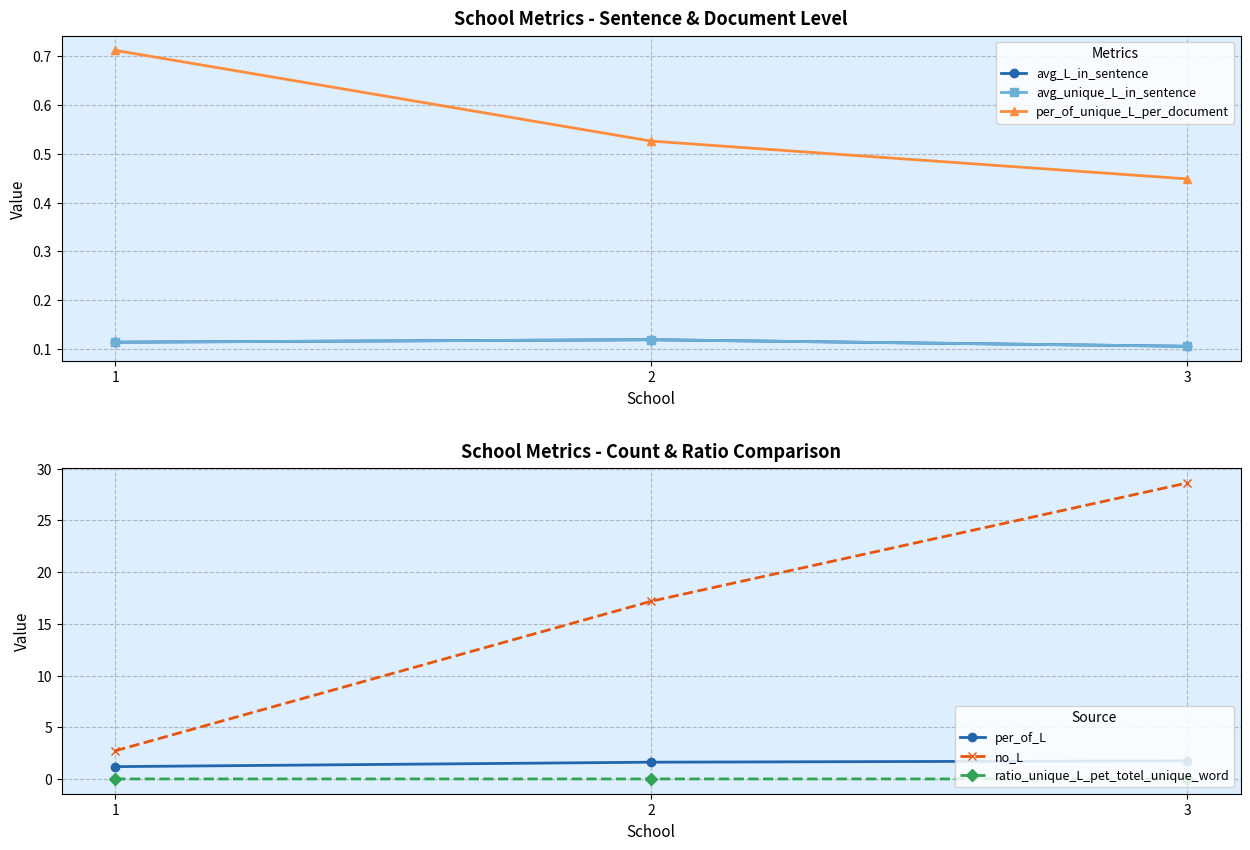

The avg_L_in_sentence series shows 0.1 at 3. True or false?

True